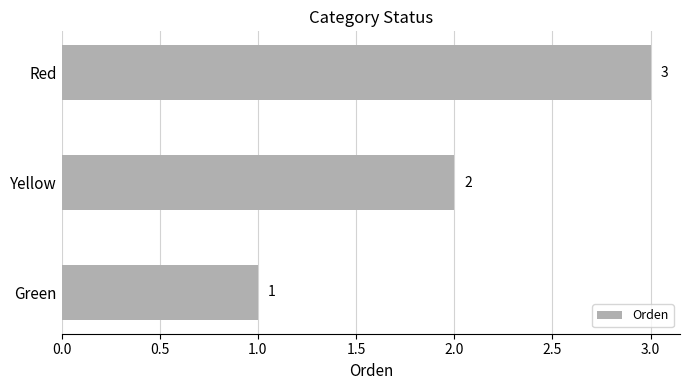

Which has a higher value, Yellow or Green?

Yellow